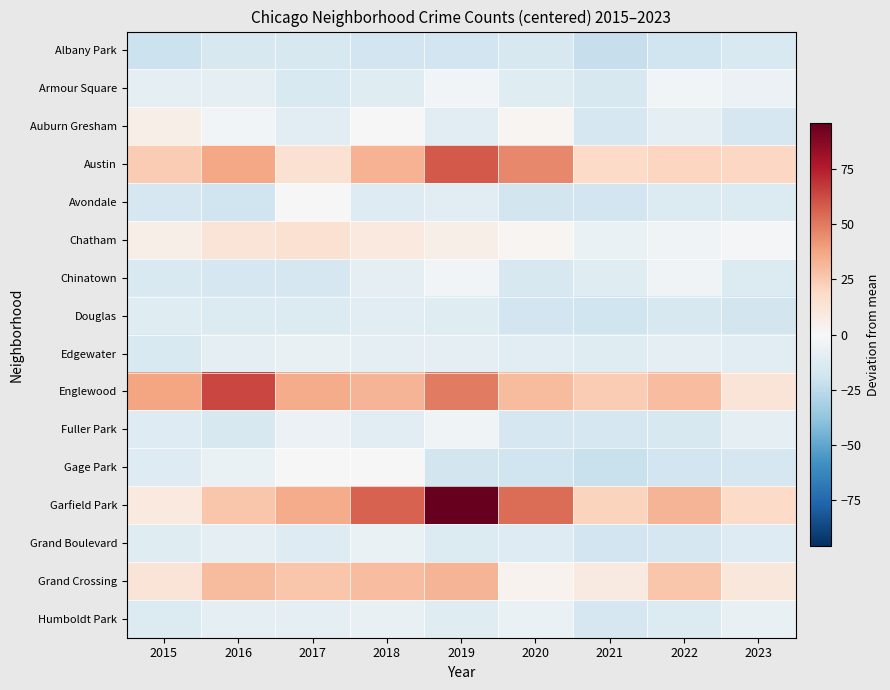

Reading left to right, extract all data points from this chart.

Albany Park: 2015=-20.4	2016=-15.4	2017=-15.4	2018=-18.4	2019=-18.4	2020=-15.4	2021=-22.4	2022=-19.4	2023=-14.4
Armour Square: 2015=-8.4	2016=-9.4	2017=-14.4	2018=-11.4	2019=-2.4	2020=-11.4	2021=-15.4	2022=-2.4	2023=-5.4
Auburn Gresham: 2015=5.6	2016=-2.4	2017=-10.4	2018=0.6	2019=-10.4	2020=1.6	2021=-16.4	2022=-9.4	2023=-16.4
Austin: 2015=24.6	2016=36.6	2017=14.6	2018=33.6	2019=58.6	2020=45.6	2021=18.6	2022=20.6	2023=19.6
Avondale: 2015=-16.4	2016=-19.4	2017=-0.4	2018=-12.4	2019=-10.4	2020=-17.4	2021=-18.4	2022=-13.4	2023=-13.4
Chatham: 2015=5.6	2016=12.6	2017=14.6	2018=9.6	2019=5.6	2020=1.6	2021=-6.4	2022=-3.4	2023=-1.4
Chinatown: 2015=-14.4	2016=-16.4	2017=-16.4	2018=-8.4	2019=-2.4	2020=-15.4	2021=-11.4	2022=-3.4	2023=-13.4
Douglas: 2015=-11.4	2016=-13.4	2017=-13.4	2018=-10.4	2019=-11.4	2020=-18.4	2021=-19.4	2022=-15.4	2023=-17.4
Edgewater: 2015=-14.4	2016=-8.4	2017=-7.4	2018=-8.4	2019=-8.4	2020=-10.4	2021=-11.4	2022=-9.4	2023=-10.4
Englewood: 2015=37.6	2016=63.6	2017=35.6	2018=32.6	2019=49.6	2020=30.6	2021=24.6	2022=29.6	2023=12.6
Fuller Park: 2015=-12.4	2016=-15.4	2017=-5.4	2018=-10.4	2019=-3.4	2020=-16.4	2021=-16.4	2022=-15.4	2023=-8.4
Gage Park: 2015=-12.4	2016=-6.4	2017=0.6	2018=0.6	2019=-17.4	2020=-19.4	2021=-21.4	2022=-18.4	2023=-16.4
Garfield Park: 2015=9.6	2016=26.6	2017=35.6	2018=56.6	2019=95.6	2020=53.6	2021=21.6	2022=32.6	2023=18.6
Grand Boulevard: 2015=-11.4	2016=-9.4	2017=-12.4	2018=-6.4	2019=-13.4	2020=-12.4	2021=-18.4	2022=-16.4	2023=-12.4
Grand Crossing: 2015=12.6	2016=30.6	2017=26.6	2018=29.6	2019=32.6	2020=3.6	2021=8.6	2022=26.6	2023=10.6
Humboldt Park: 2015=-13.4	2016=-8.4	2017=-9.4	2018=-7.4	2019=-11.4	2020=-6.4	2021=-16.4	2022=-13.4	2023=-7.4